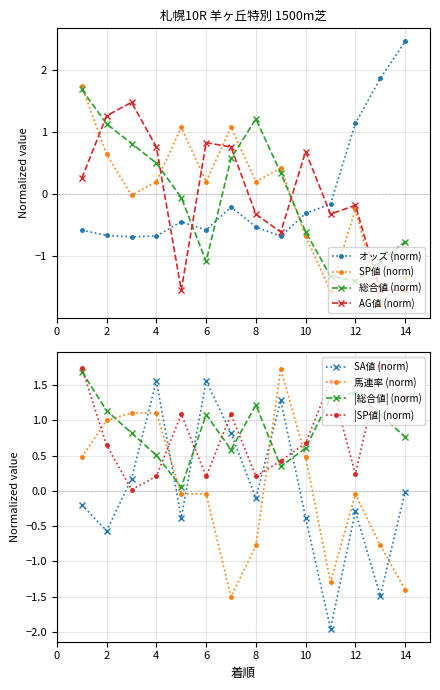

The value of 総合値 (norm) at 4 is 0.7. True or false?

False